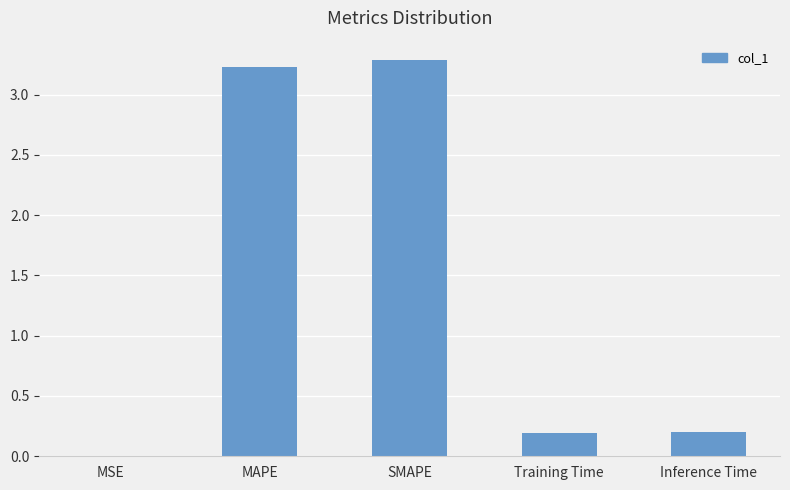

Between Inference Time and MSE, which is larger?

Inference Time